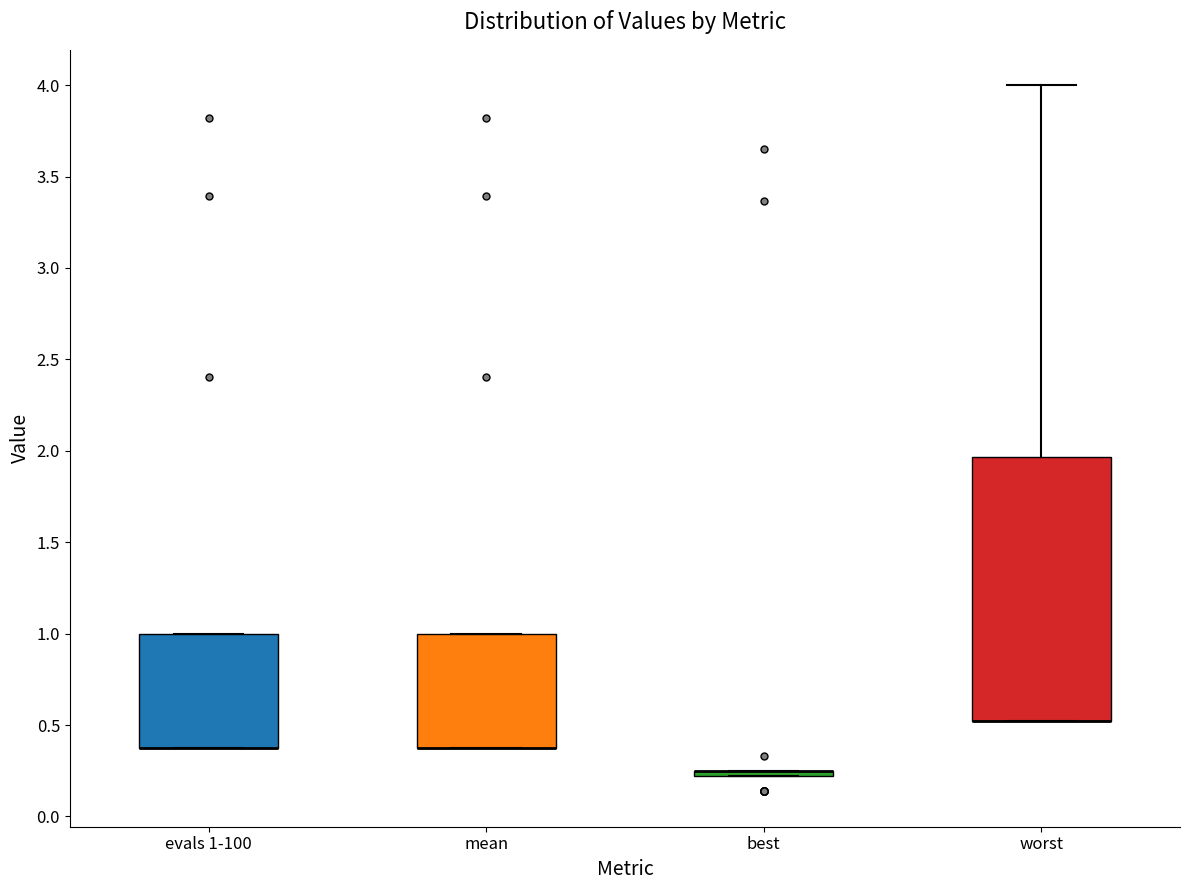

Where is the lower edge of the box for evals 1-100 on the y-axis? The values are not printed on the chart, so give them approximately, as read against the axis.

0.35